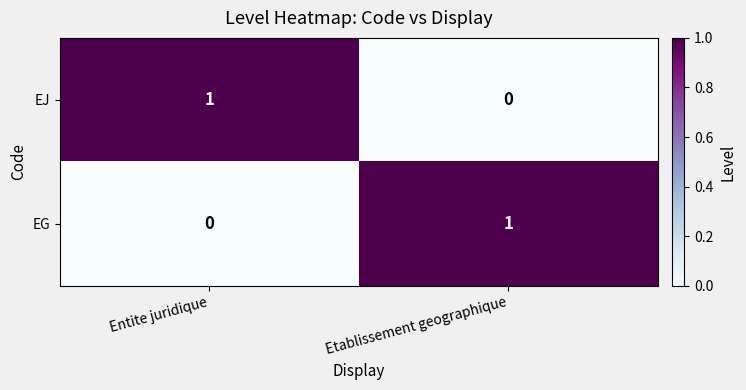

Reading right to left, list all the values displayed in this chart.

EJ: Etablissement geographique=0	Entite juridique=1
EG: Etablissement geographique=1	Entite juridique=0